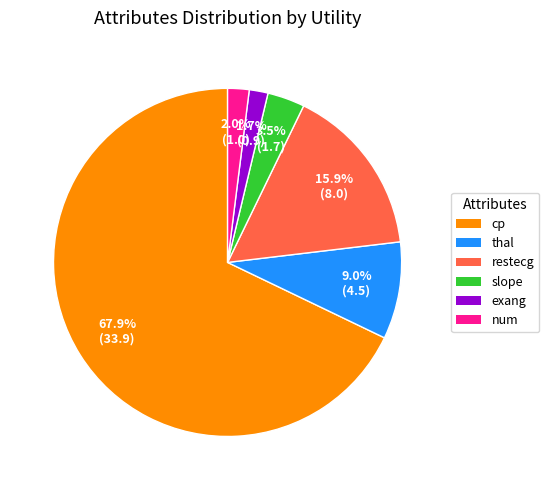

How many segments does this pie chart have?

6